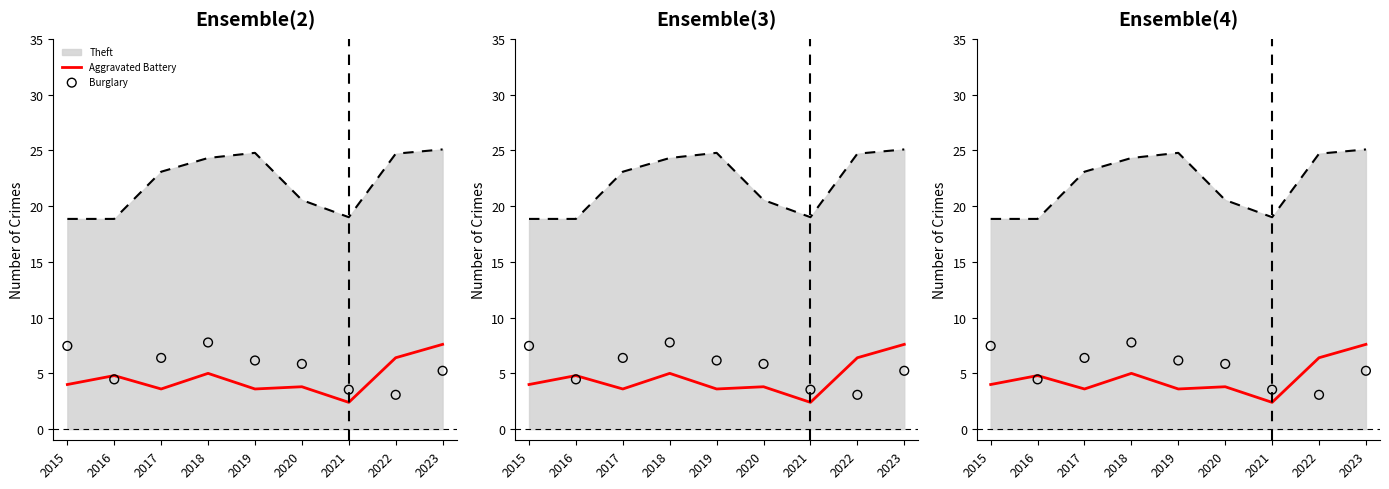

What is the total value across all series at 2021?

5.9